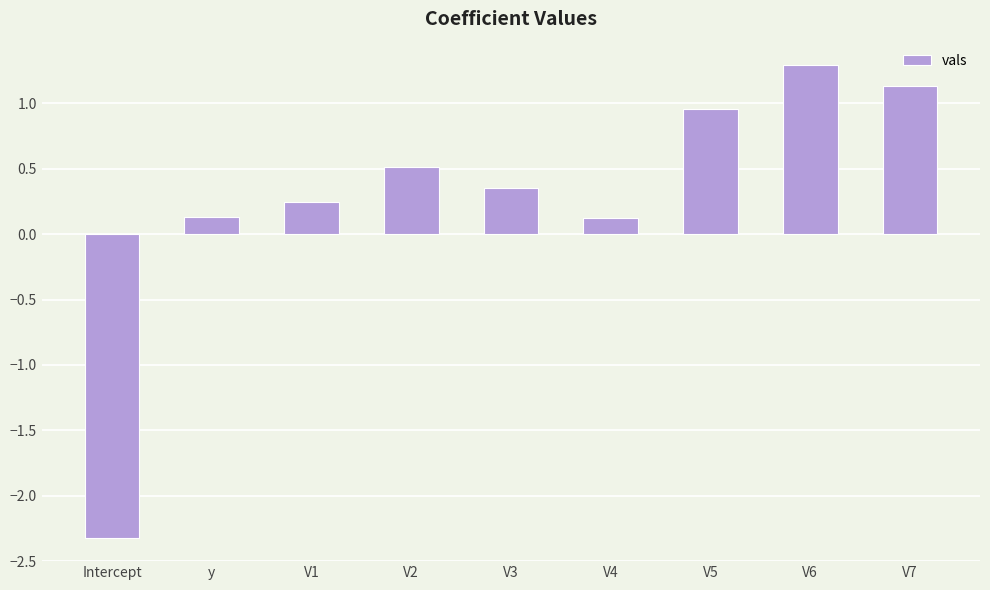

Where does the data first go above 0?

y